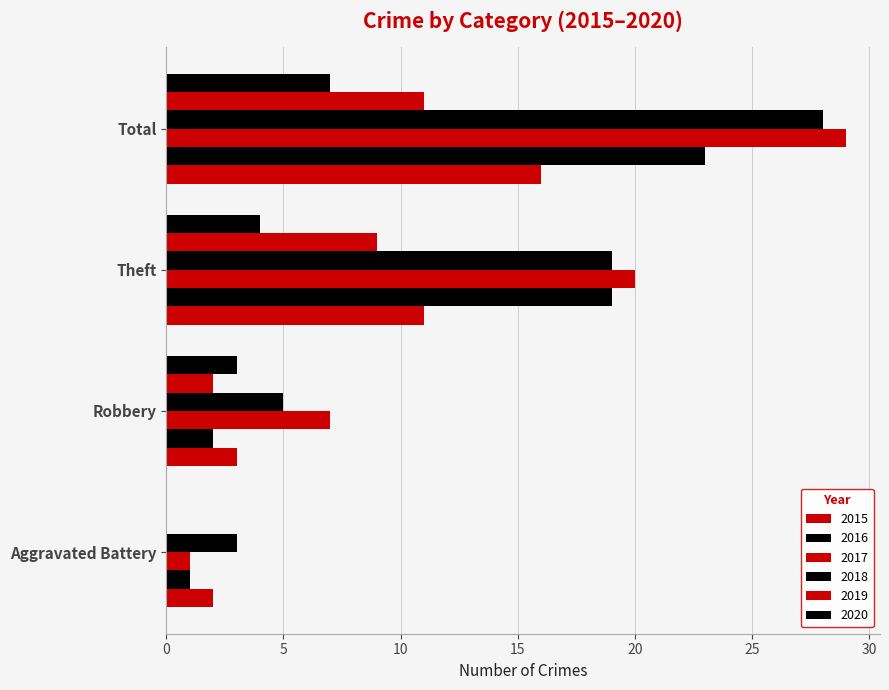

At which label is 2017 closest to 15?

Theft